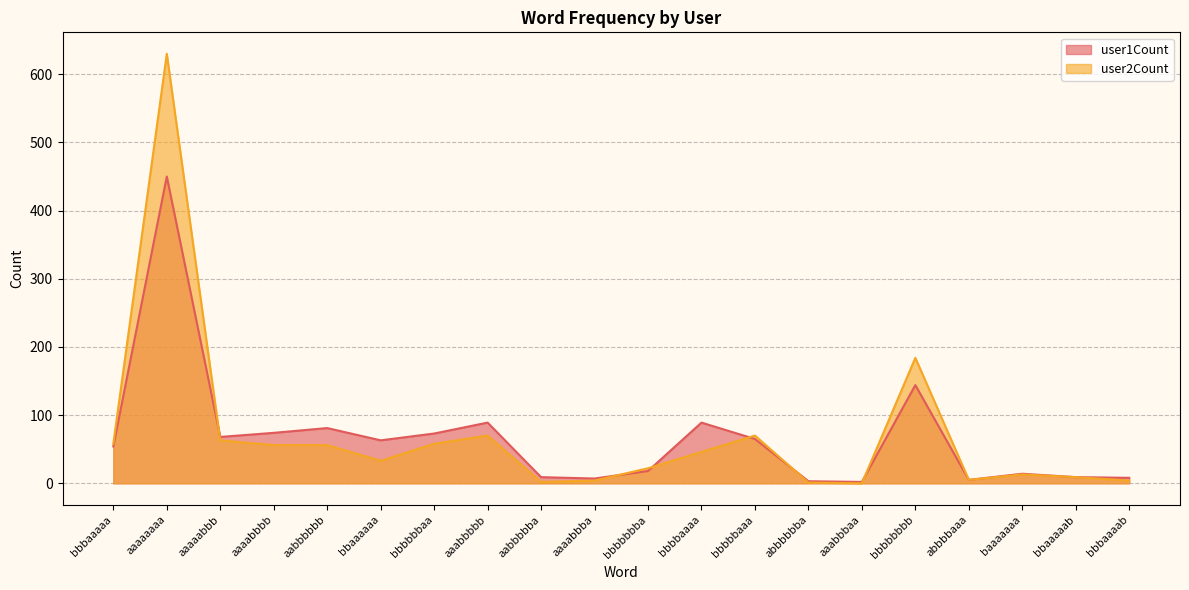

How many positive values does the user2Count series have?

19